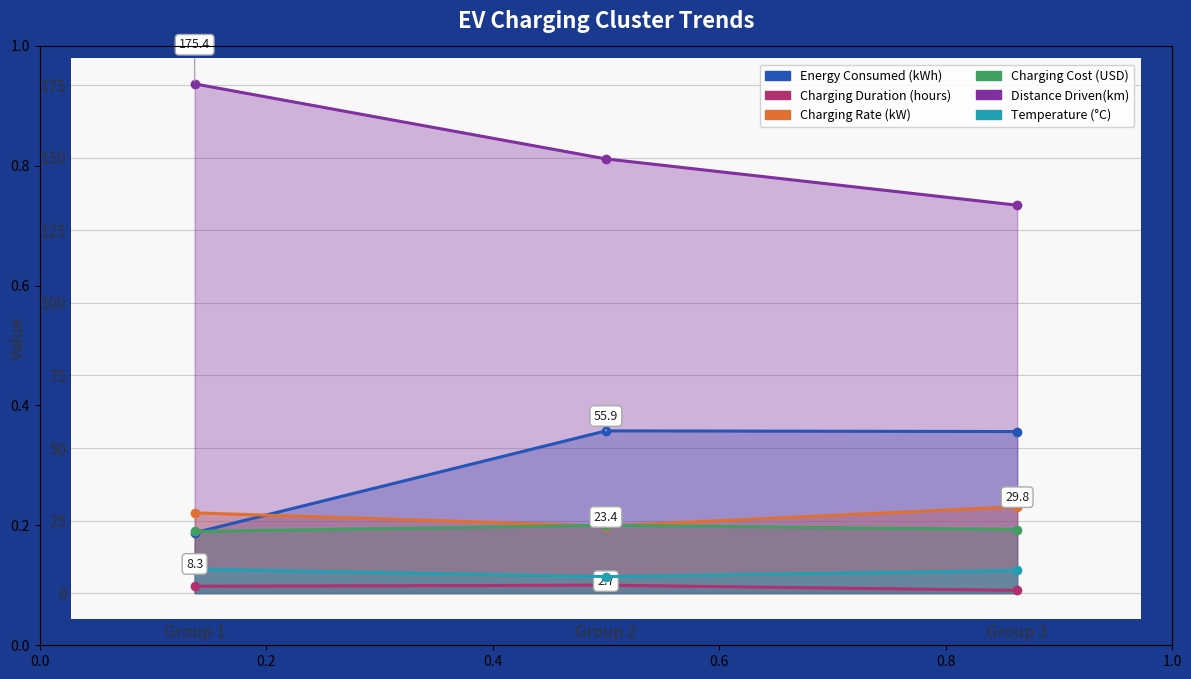

Read the Energy Consumed (kWh) value at Group 2.

55.9